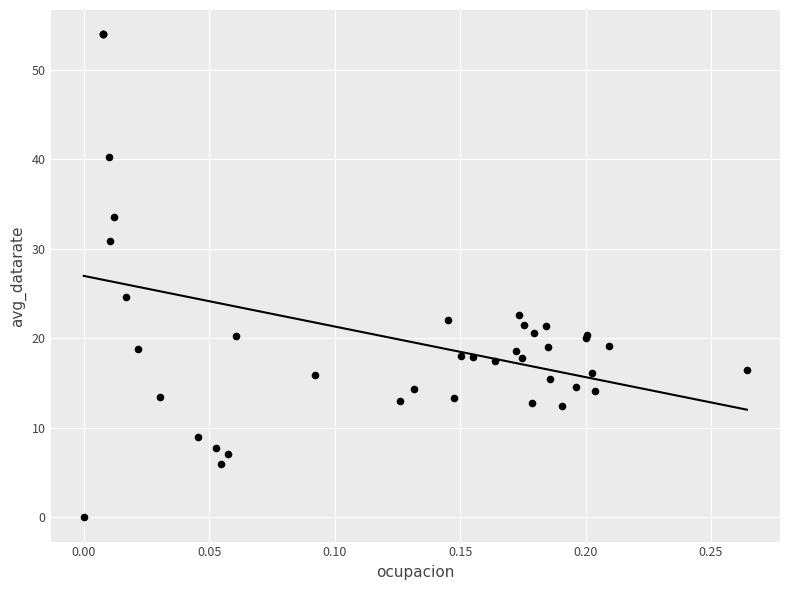

What Y value in the scatter plot is closest to 27?

24.6